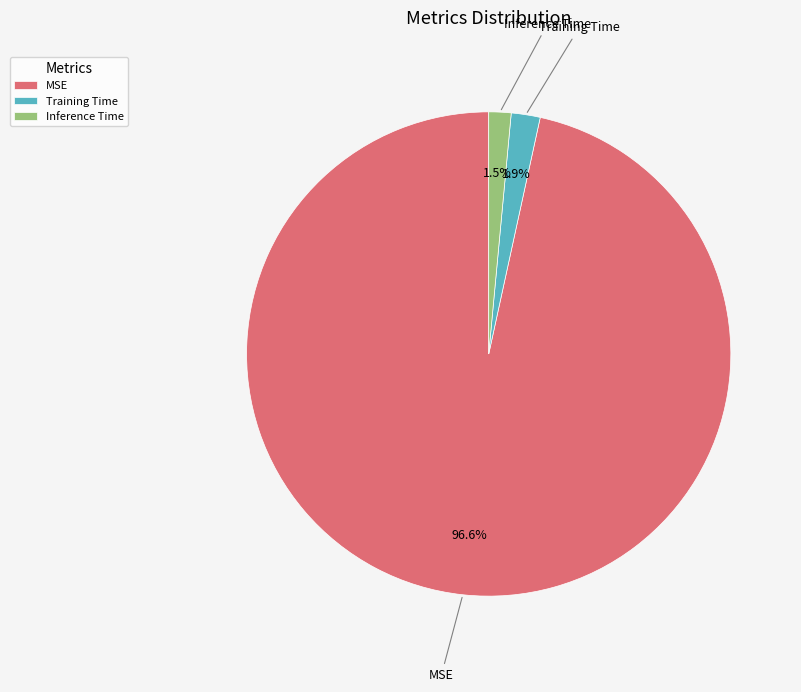

Between MSE and Inference Time, which is larger?

MSE